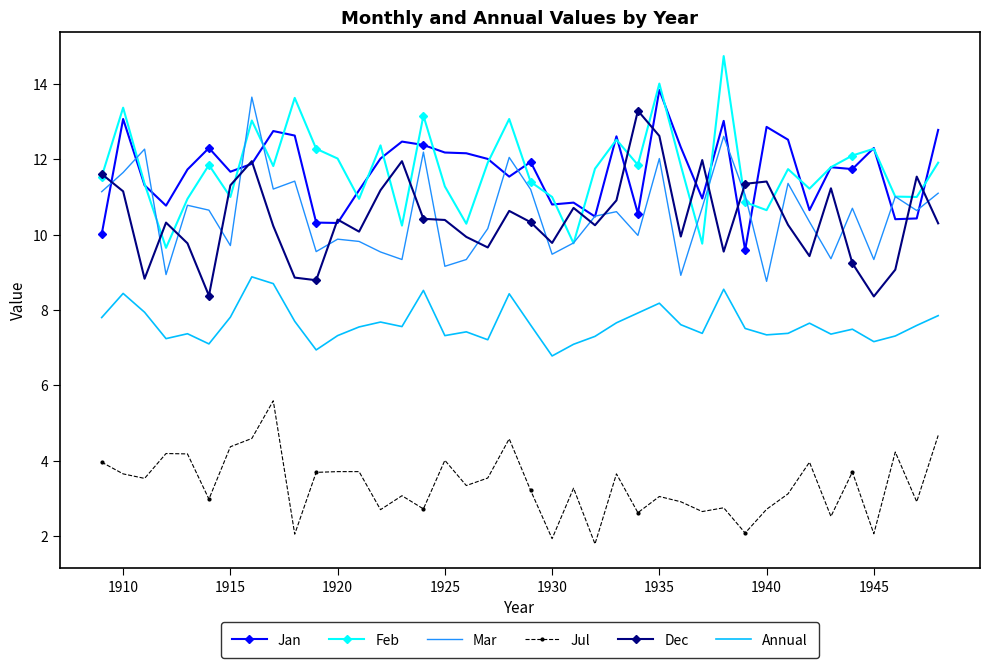

True or false: Jul has more than 0 points higher than both neighbors.

True